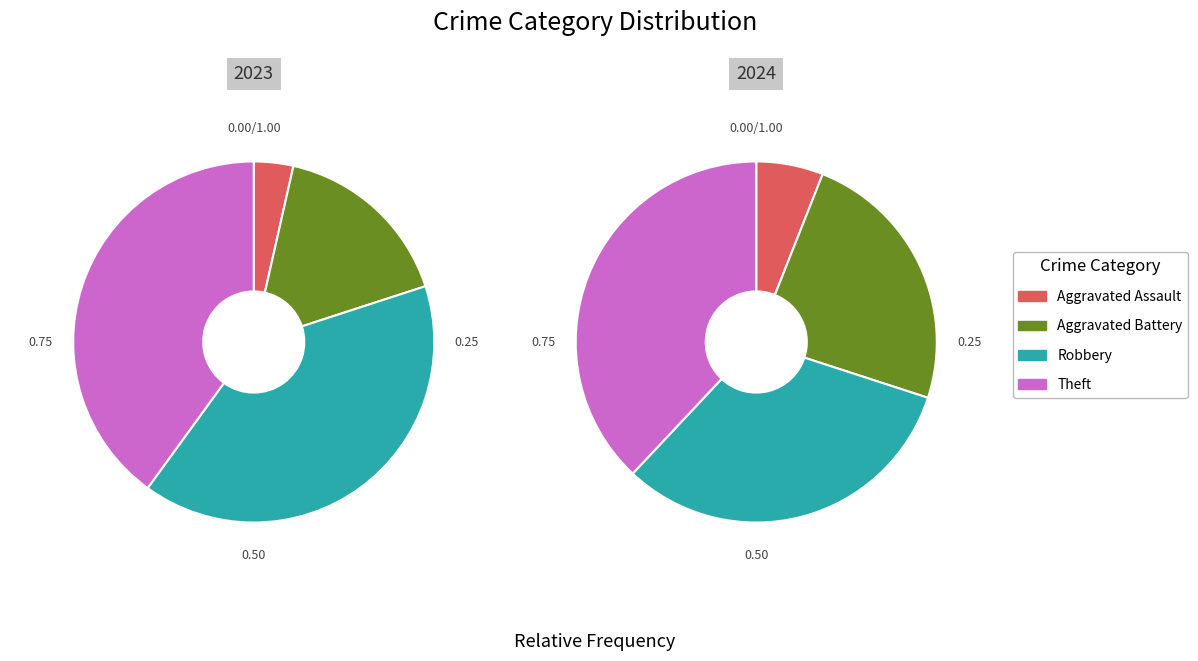

Which series has the largest range (max minus min)?

values_2023